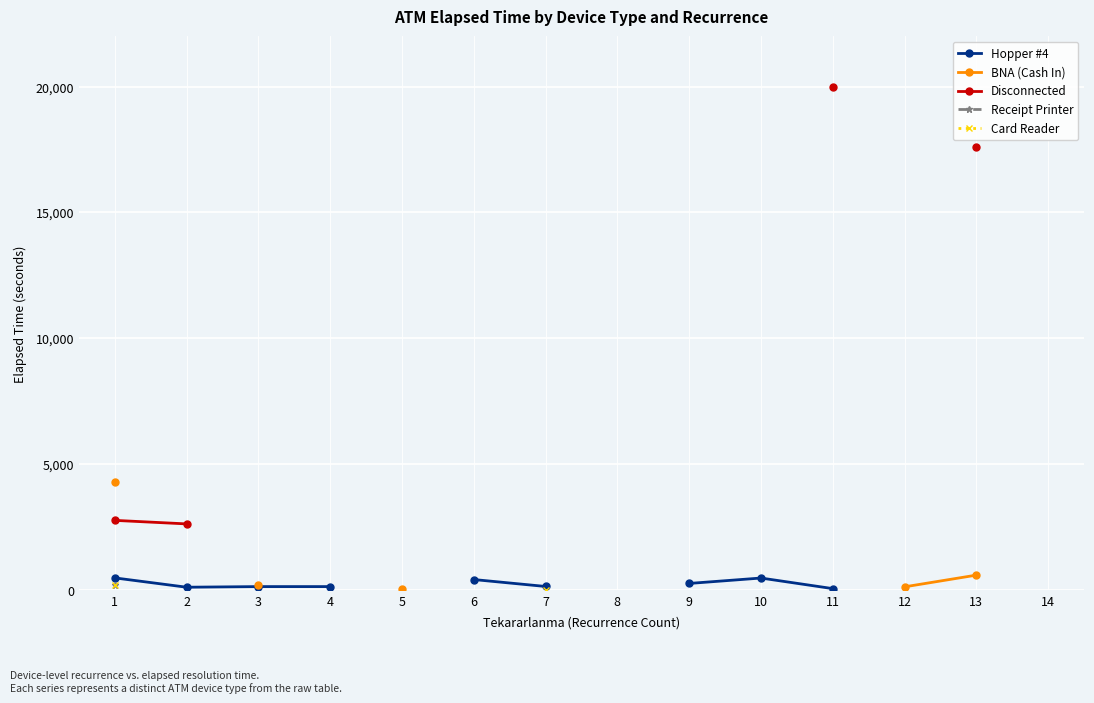

What is the smallest value displayed?

7.0